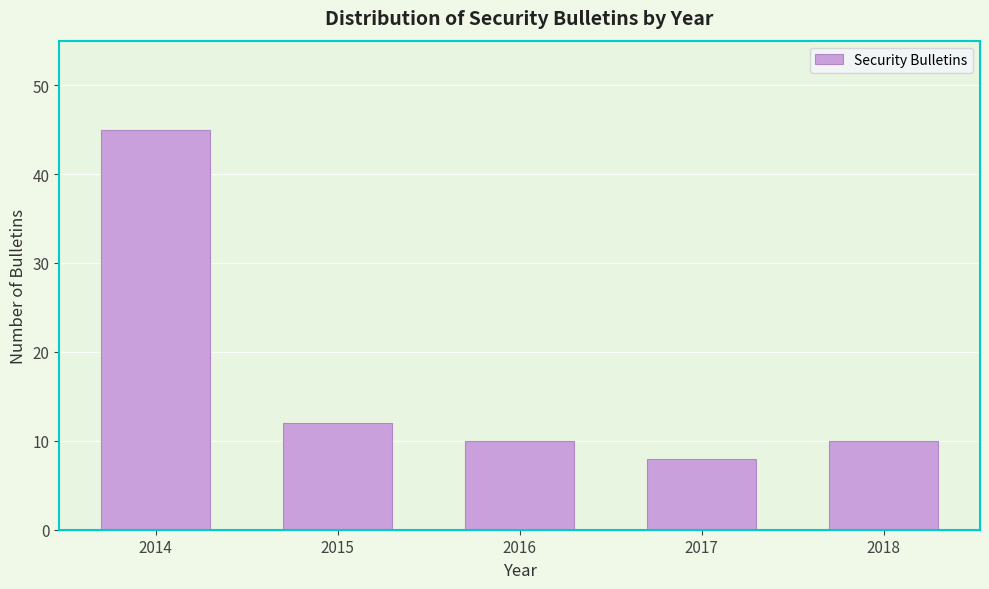

Reading left to right, list all the values displayed in this chart.

2014=45	2015=12	2016=10	2017=8	2018=10